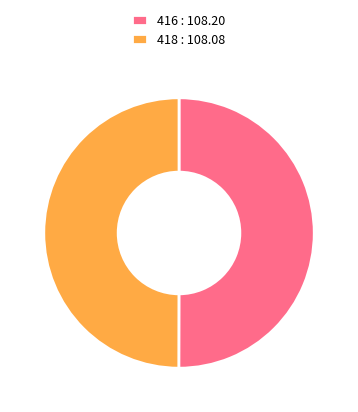

Approximately how many times larger is the value at 418 : 108.08 compared to 416 : 108.20?

1.0